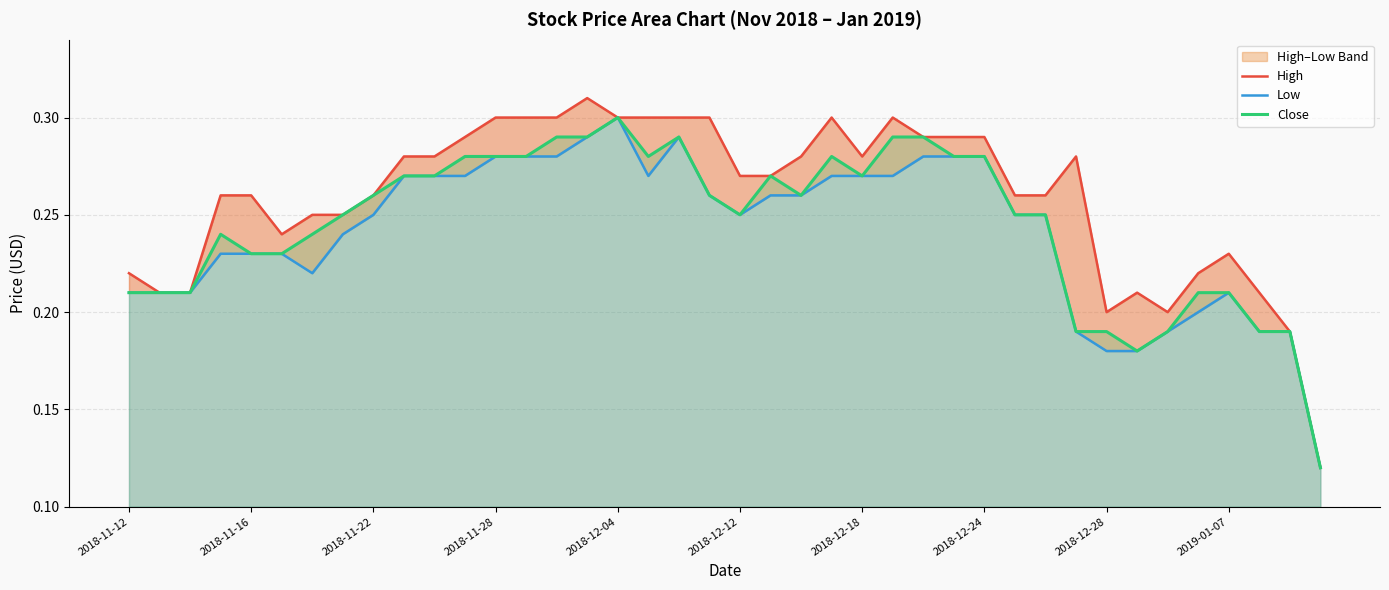

Which category has the highest value in the Close series?

2018-12-04